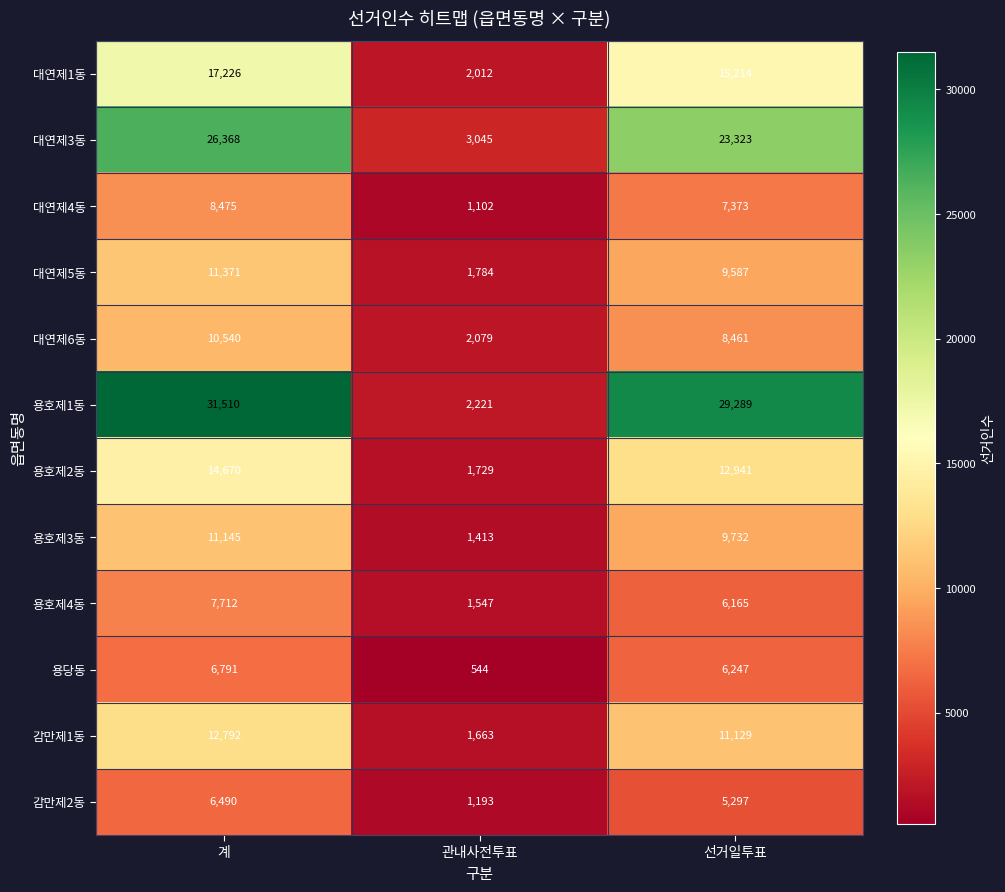

What is the greatest value displayed?

31510